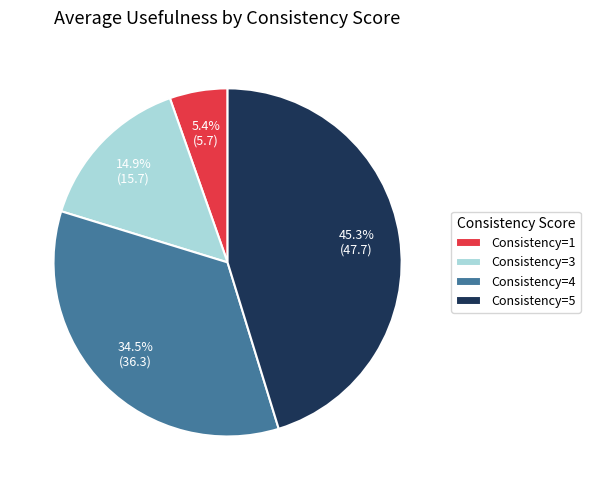

To the nearest percent, what is the difference between the largest and smallest slice percentages?

40%